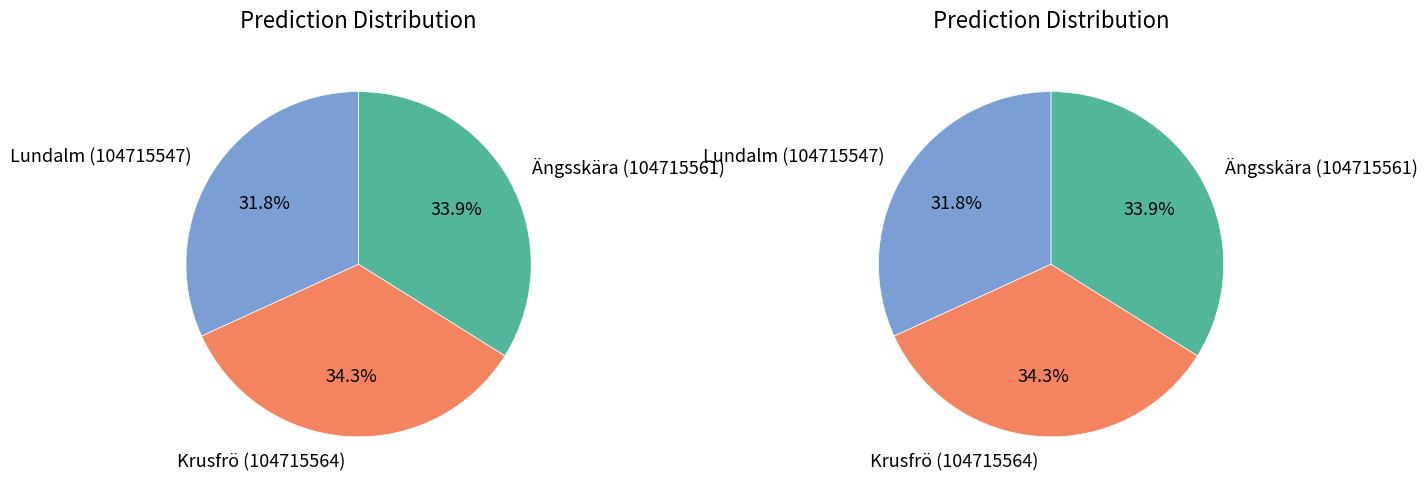

Does Krusfrö (104715564) represent more than half of the total?

No